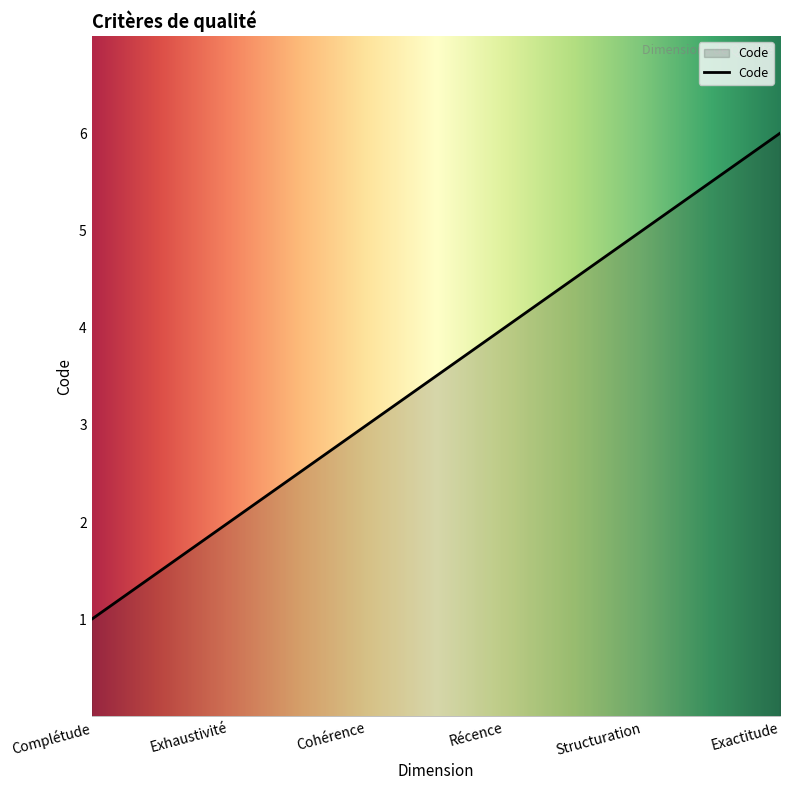

How many values are between 2 and 5?

4